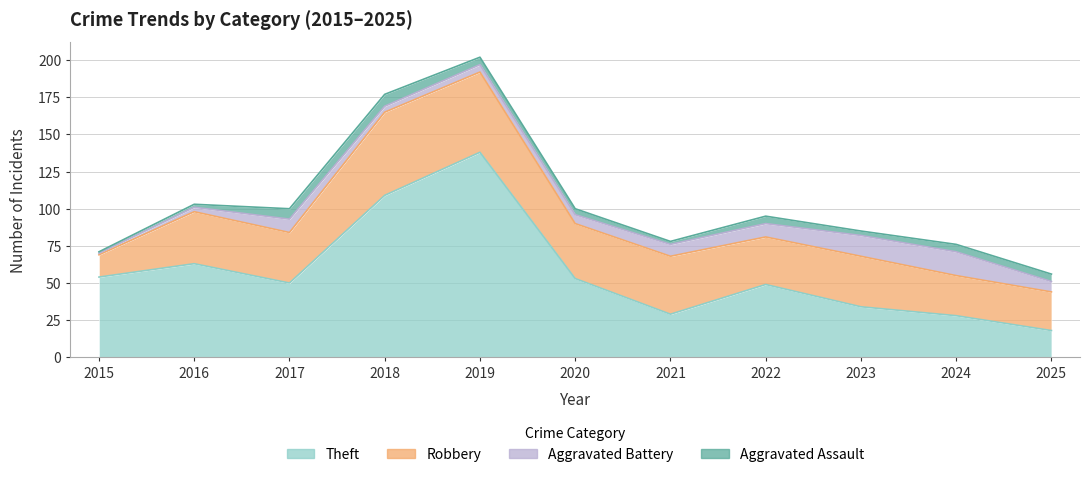

What is the approximate value of Robbery at 2020, to the nearest 10?

40